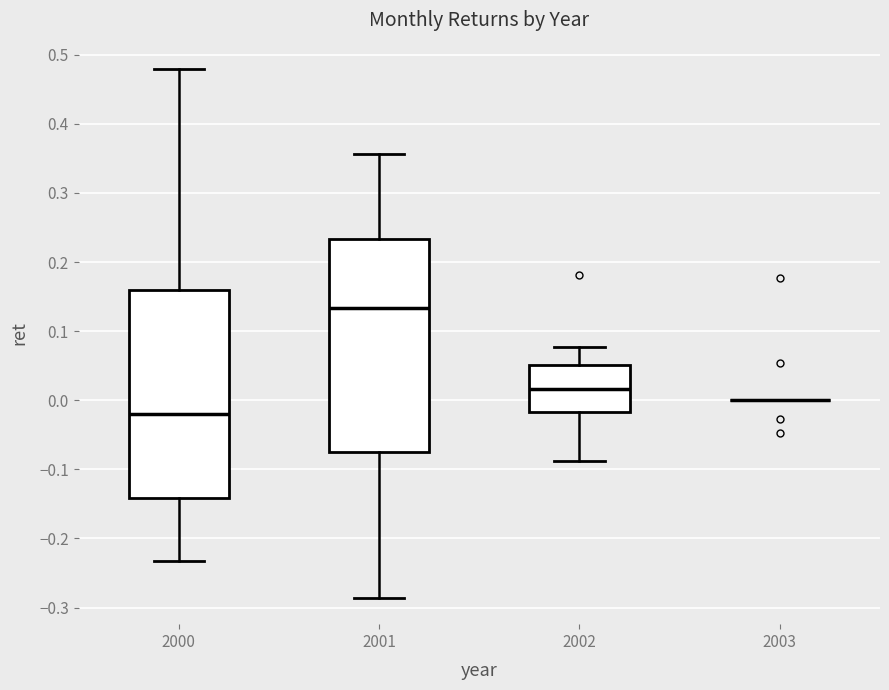

Reading left to right, transcribe this box plot: for each box, give where its median line is, the range the box spans, and where its two whiskers end, as read against the y-axis. The values are not printed on the chart, so give them approximately, as read against the axis.

2000: median -0.02, box -0.14 to 0.16, whiskers -0.23 to 0.48
2001: median 0.13, box -0.08 to 0.23, whiskers -0.29 to 0.36
2002: median 0.02, box -0.02 to 0.05, whiskers -0.09 to 0.08
2003: box collapsed to a line at 0.00, whiskers 0.00 to 0.00